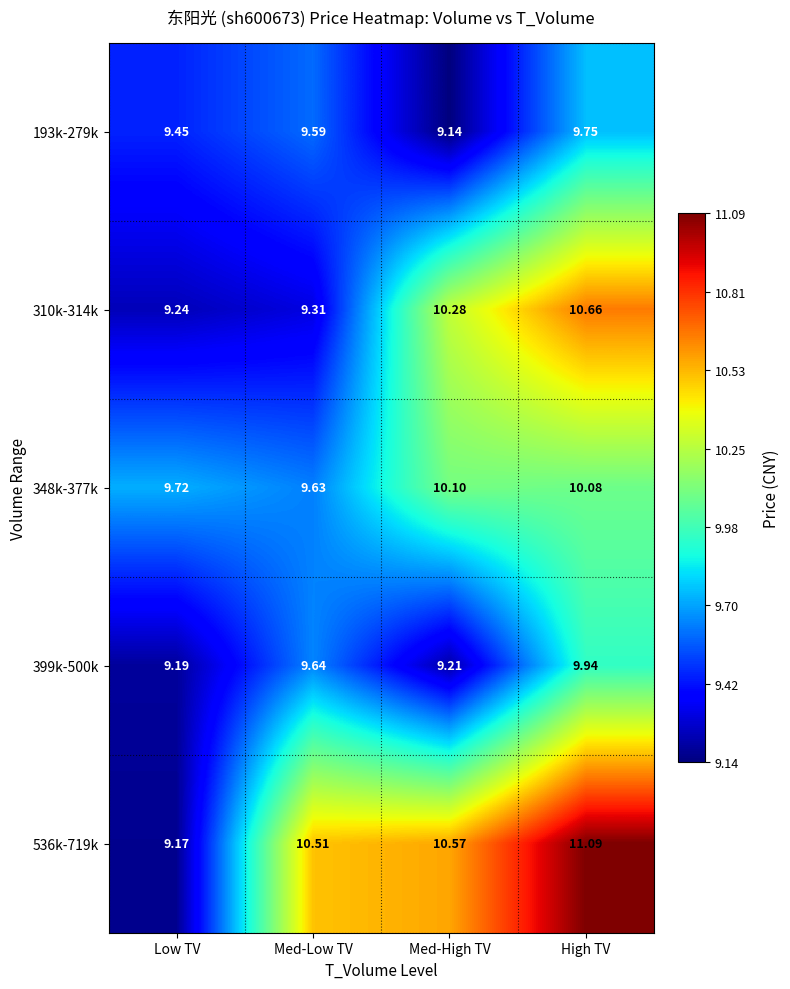

Where is 399k-500k nearest to the value 9?

Low TV